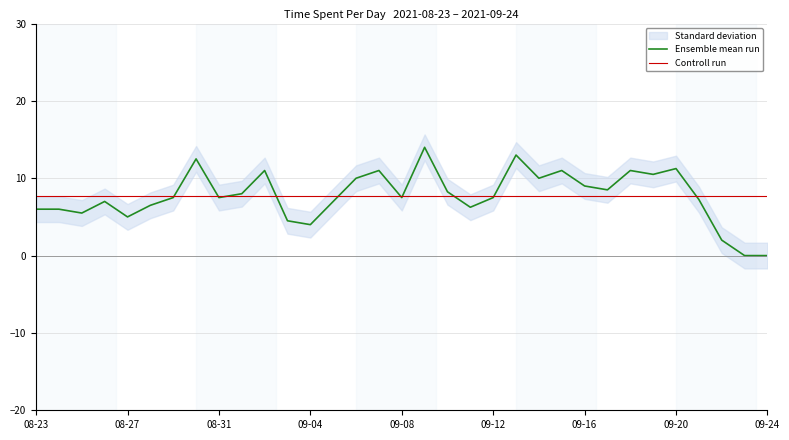

Is it true that Ensemble mean run equals 7.5 at 09-08?

True